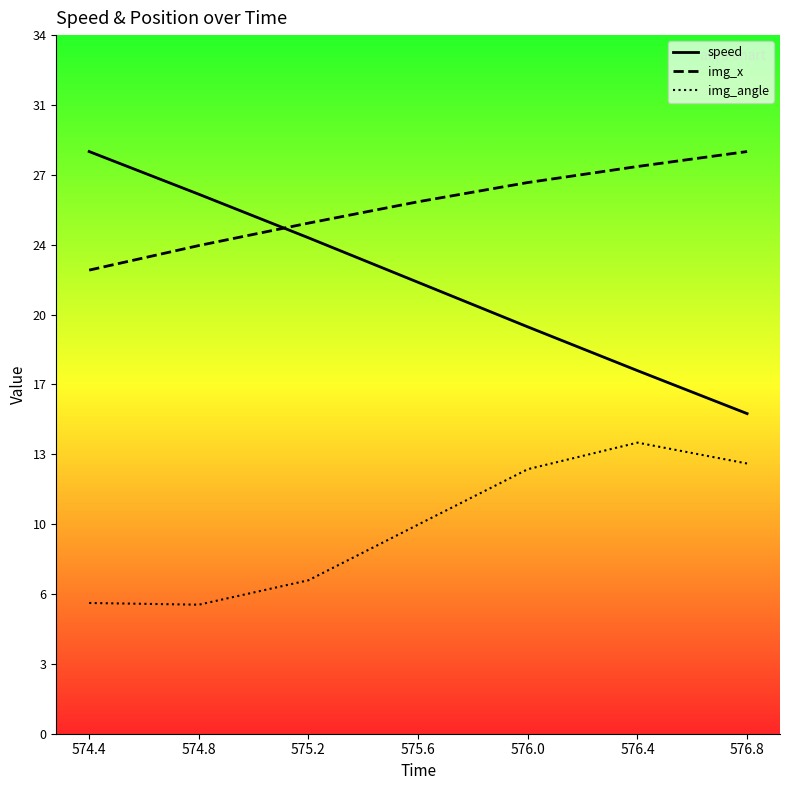

Reading right to left, transcribe all the data shown in this chart.

speed: 16.0	18.2	20.4	22.6	24.8	27.0	29.1
img_x: 29.1	28.4	27.6	26.6	25.6	24.4	23.2
img_angle: 13.5	14.6	13.2	10.5	7.7	6.5	6.5